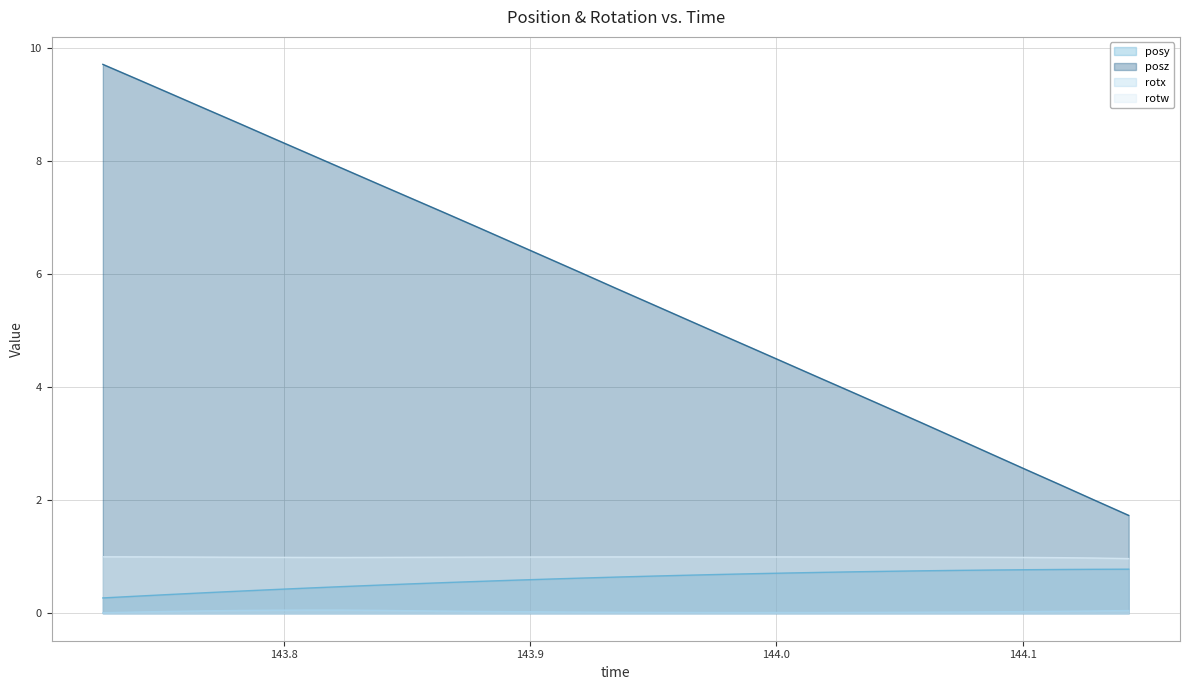

Does the chart display data point markers on the line(s)?

No